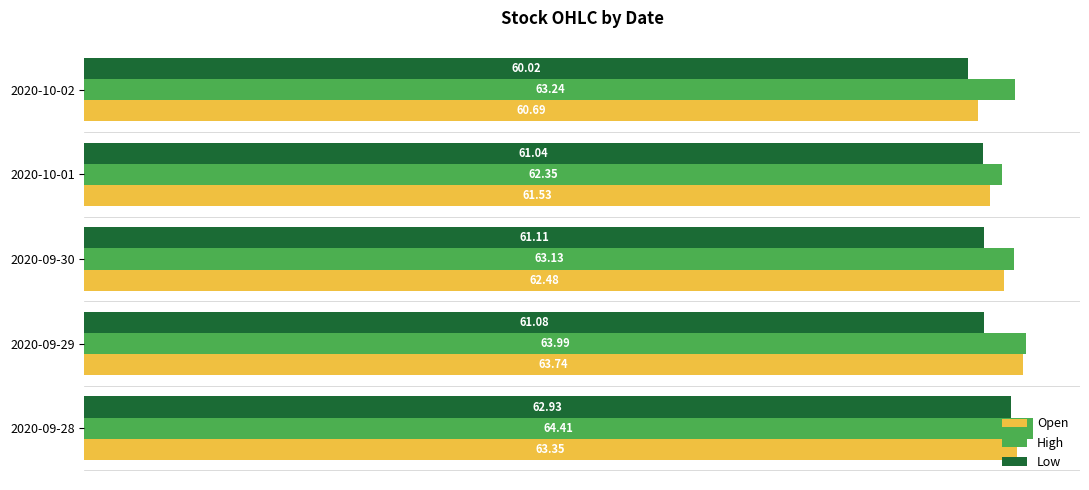

Rank the series by their maximum value, from highest to lowest.

High, Open, Low